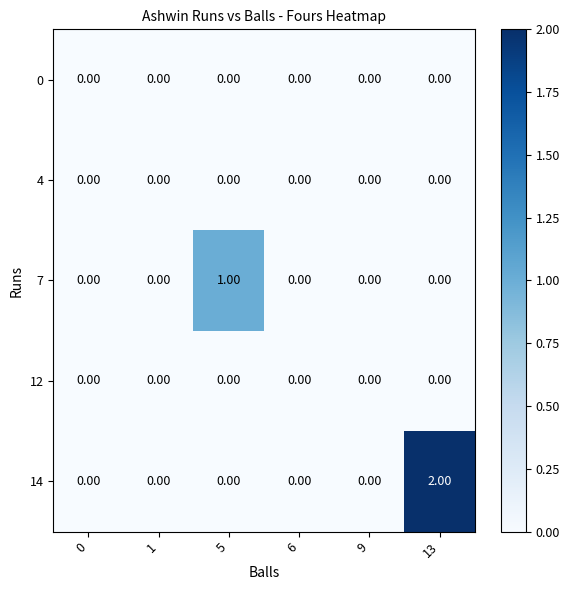

Which series has the widest spread of values?

14